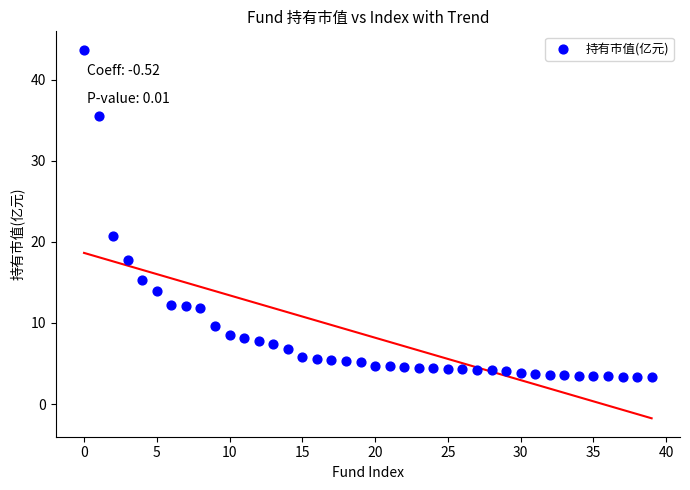

What is the range of Y values (max minus min)?

40.4